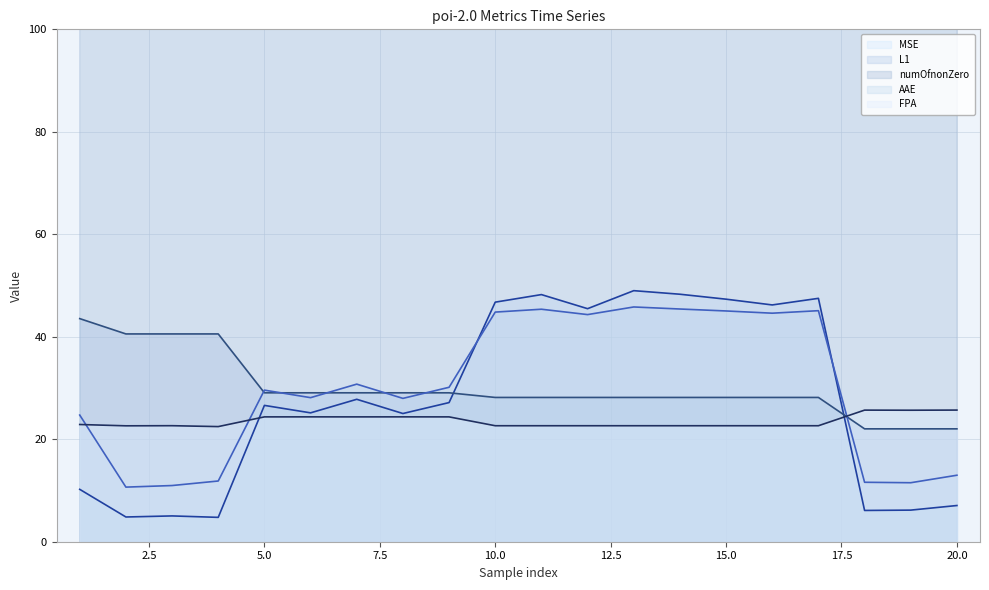

How many data points in numOfnonZero (line) are less than 390?

3